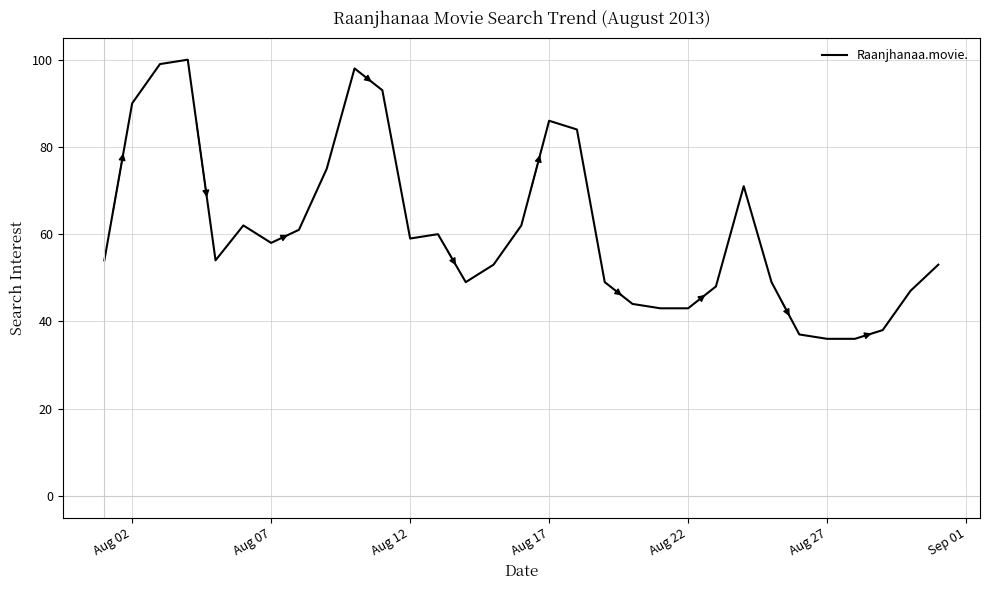

What is the smallest value displayed?

36